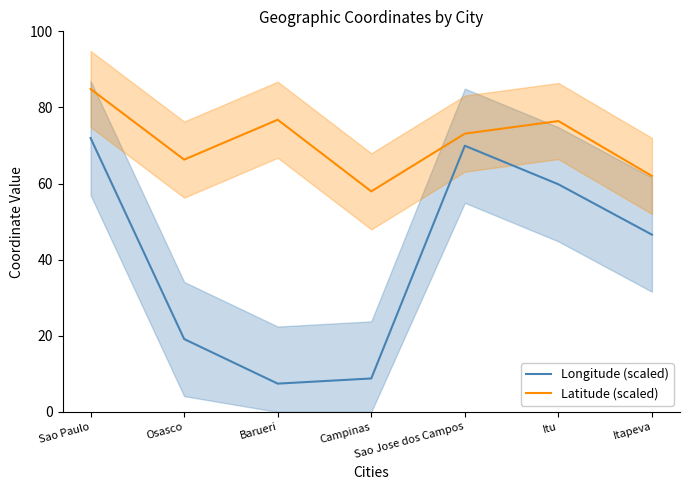

True or false: Latitude (scaled) and Longitude (scaled) intersect in this chart.

False